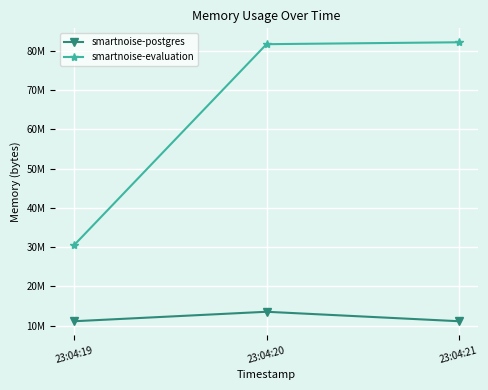

At how many categories does at least one series exceed 20841930?

3